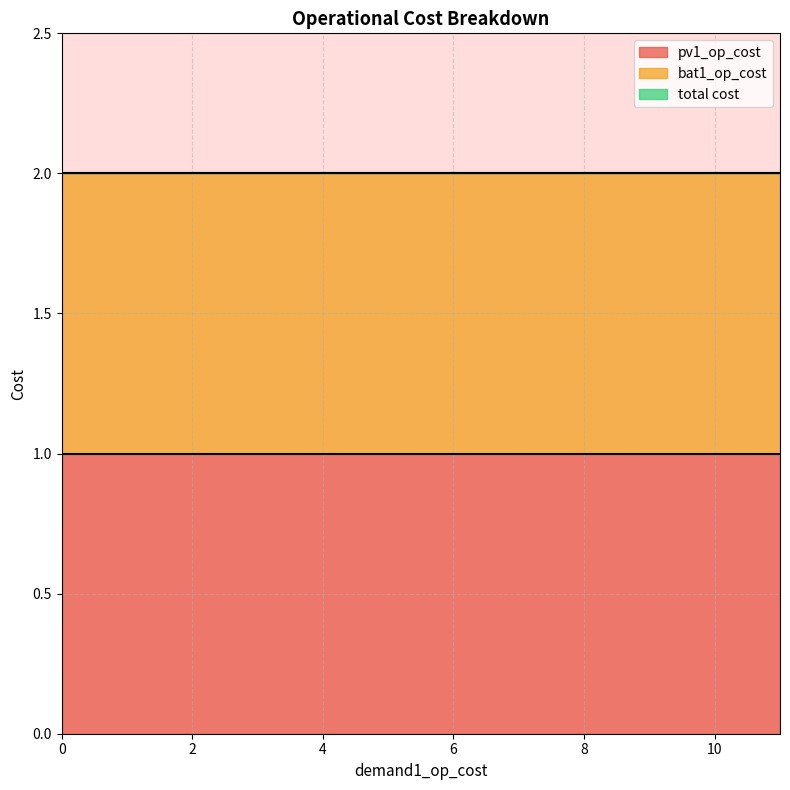

What is the total value across all series at 0?

4